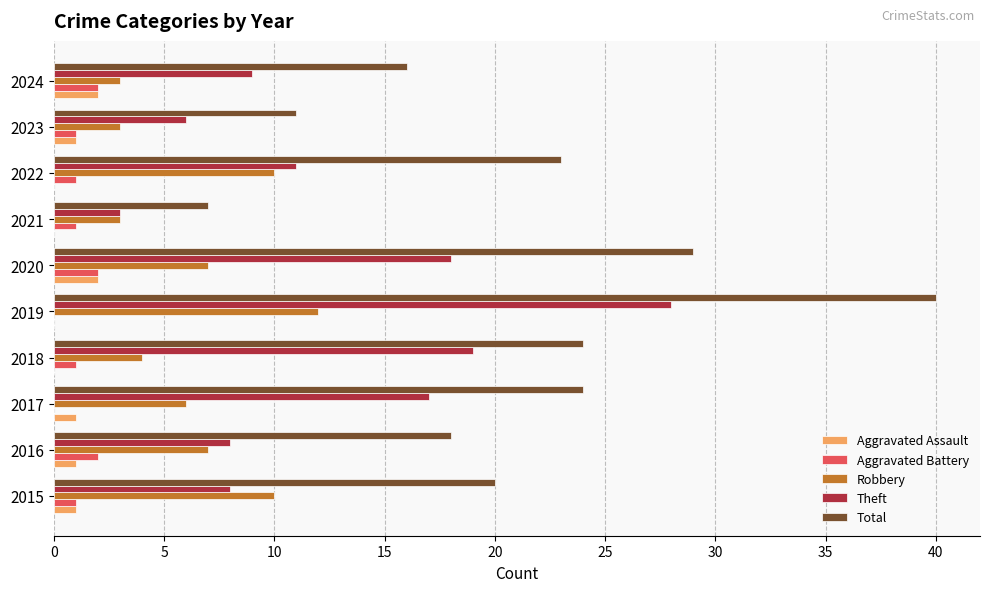

The Aggravated Assault series shows 2 at 2024. True or false?

True